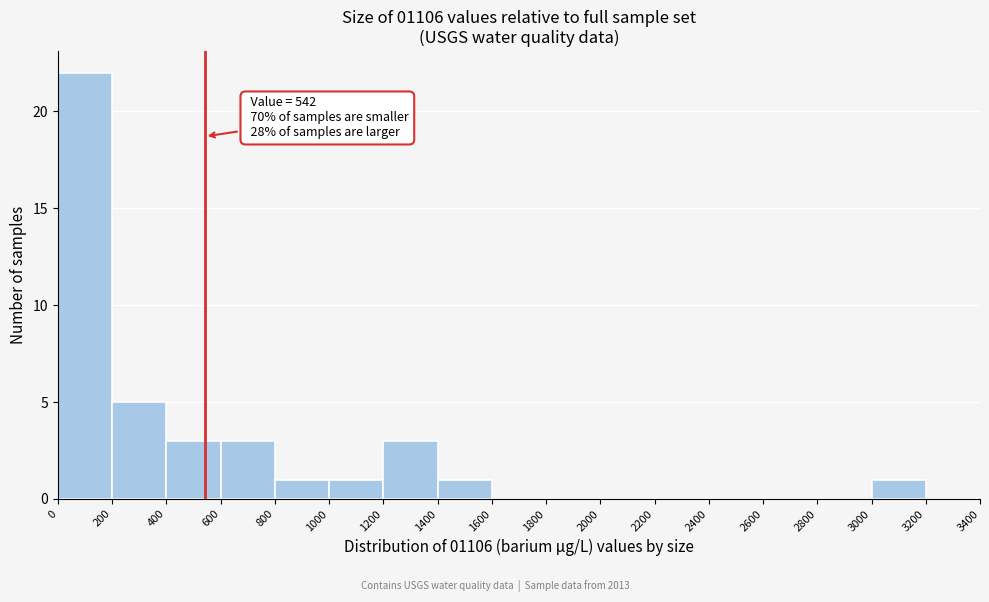

Over which range of the x-axis is the bar tallest?

0 to 200